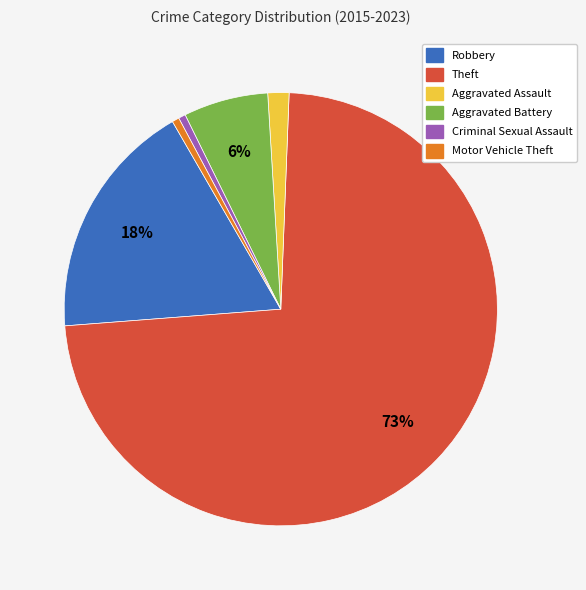

What is the largest slice in the pie chart?

Theft